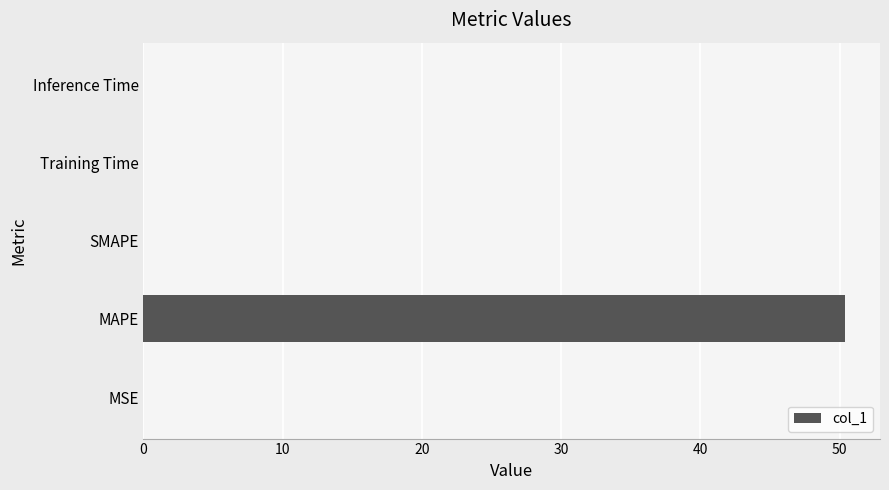

What is the sum of all values?

50.4